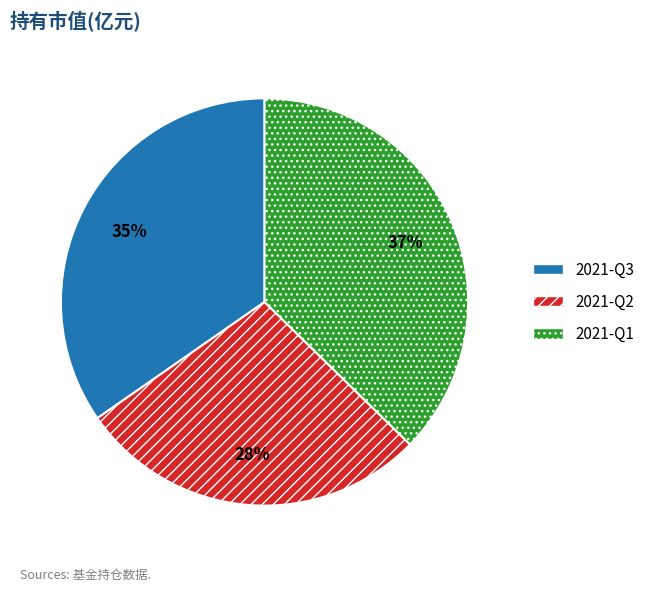

What percentage is the 2021-Q3 slice, to the nearest percent?

35%